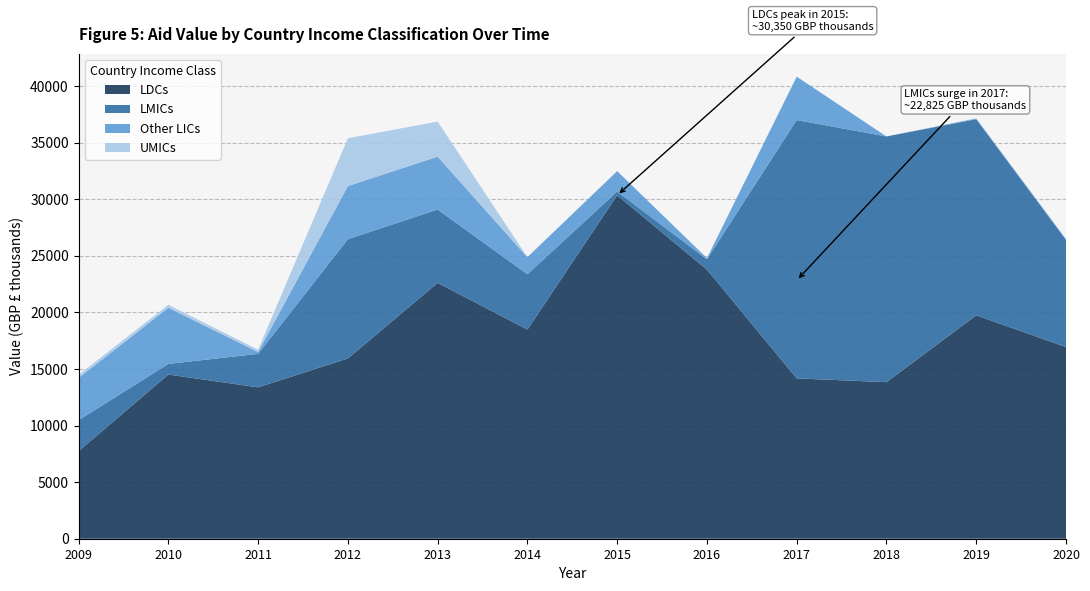

The value of LDCs at 2018 is 22674.8. True or false?

False